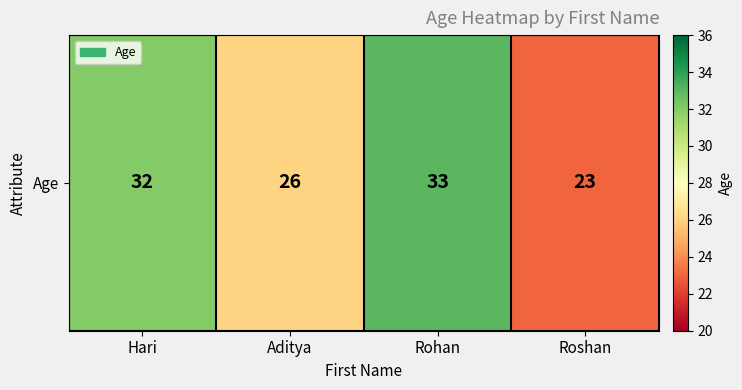

Reading left to right, list all the values displayed in this chart.

Hari=32	Aditya=26	Rohan=33	Roshan=23